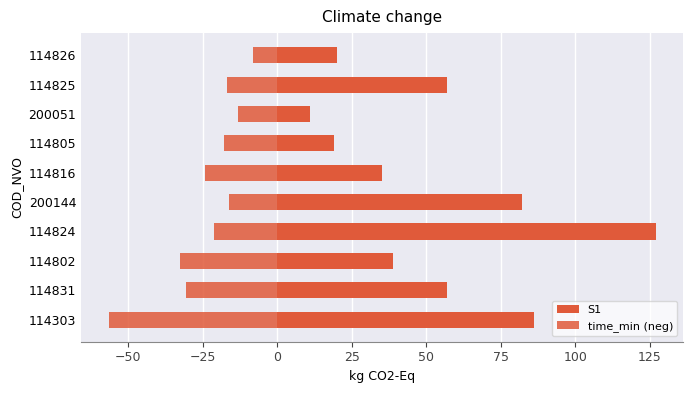

Which series has the largest range (max minus min)?

S1